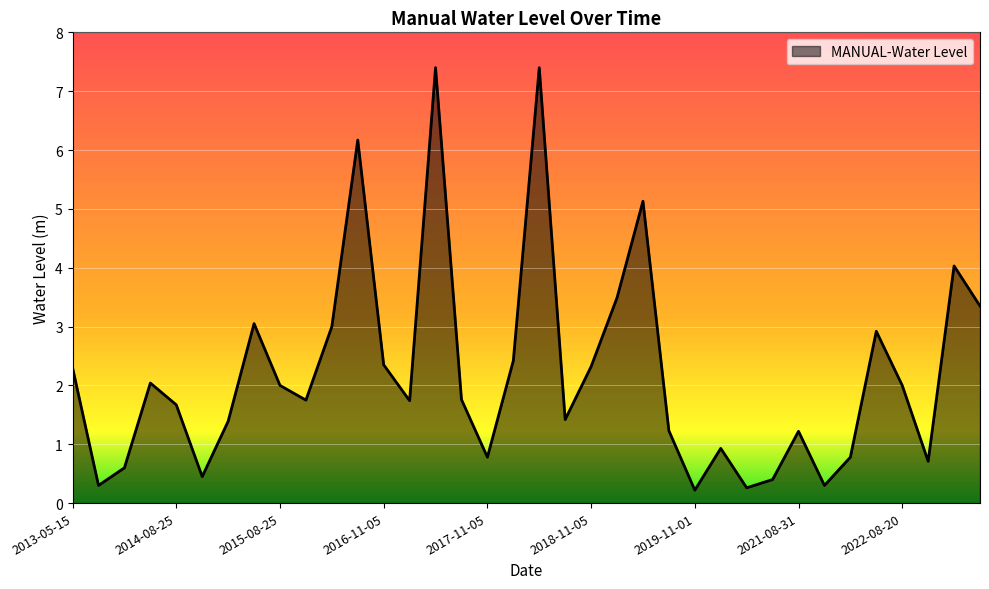

What is the difference between the maximum and minimum values?

7.2